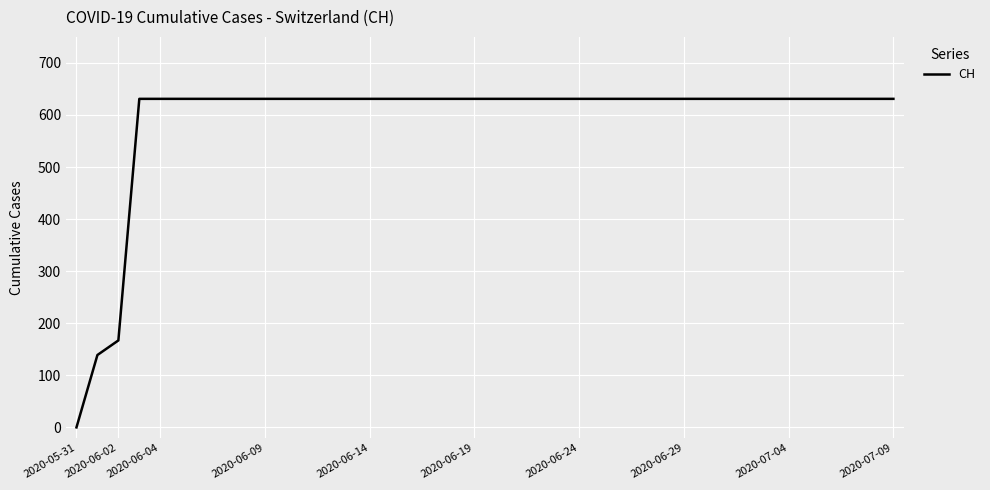

What is the difference between the maximum and minimum values?

631